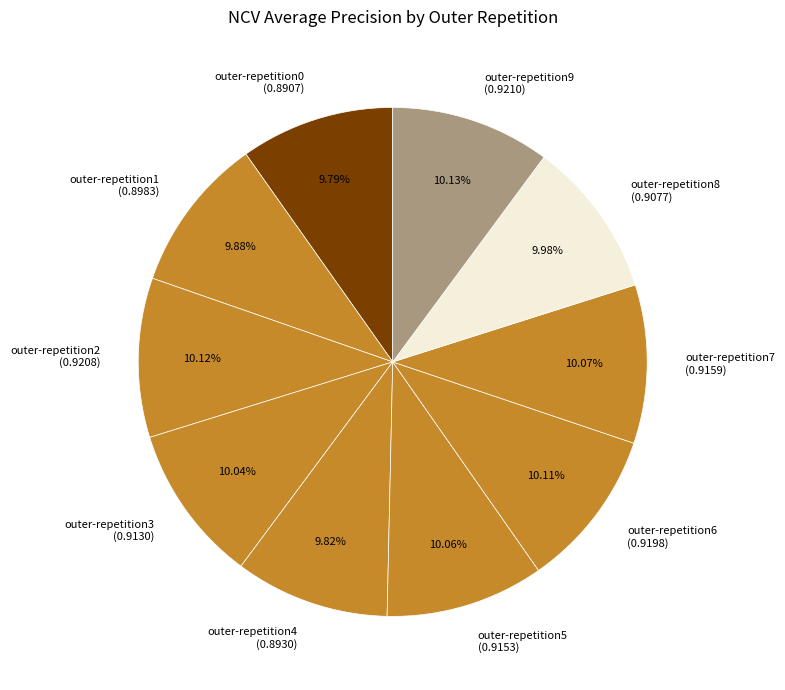

Is there any slice that represents more than half of the pie?

No